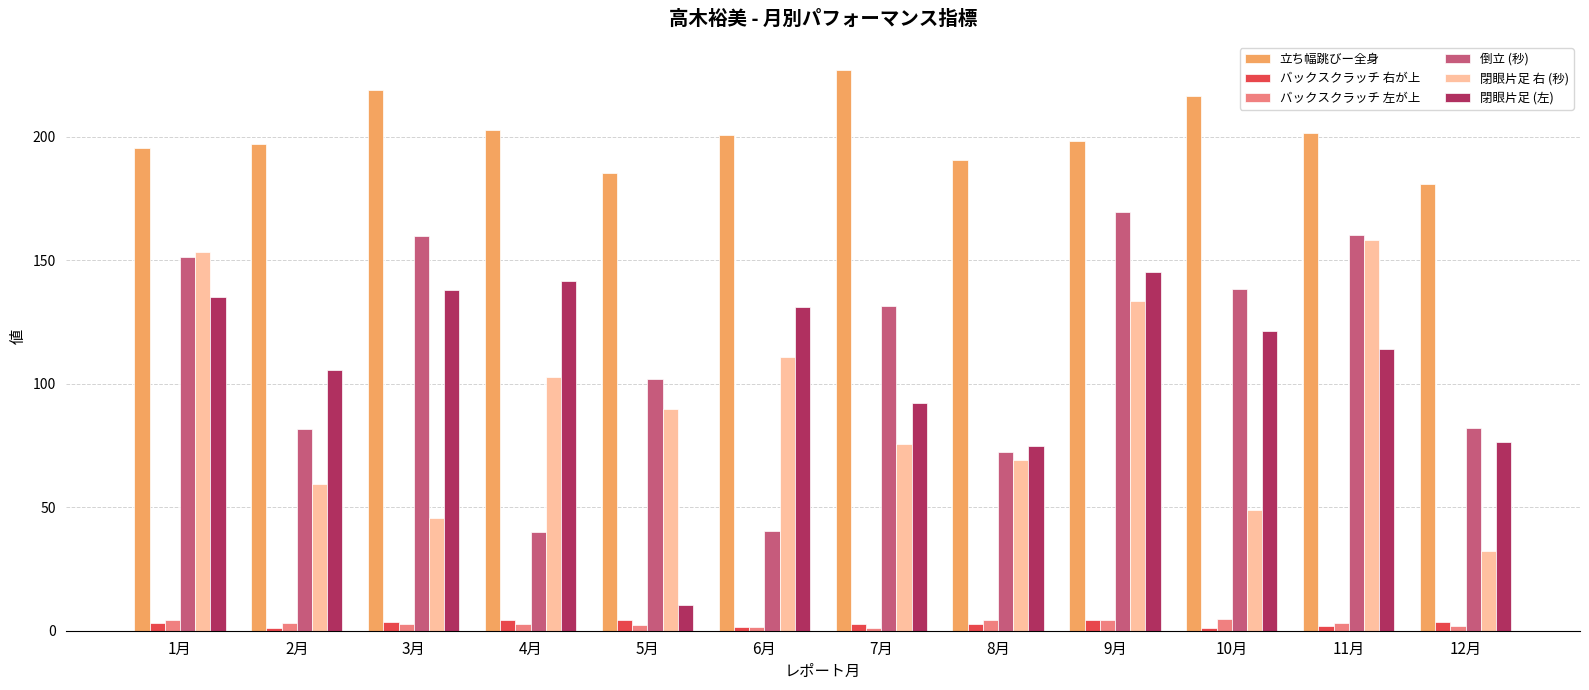

How many groups of bars are there?

12